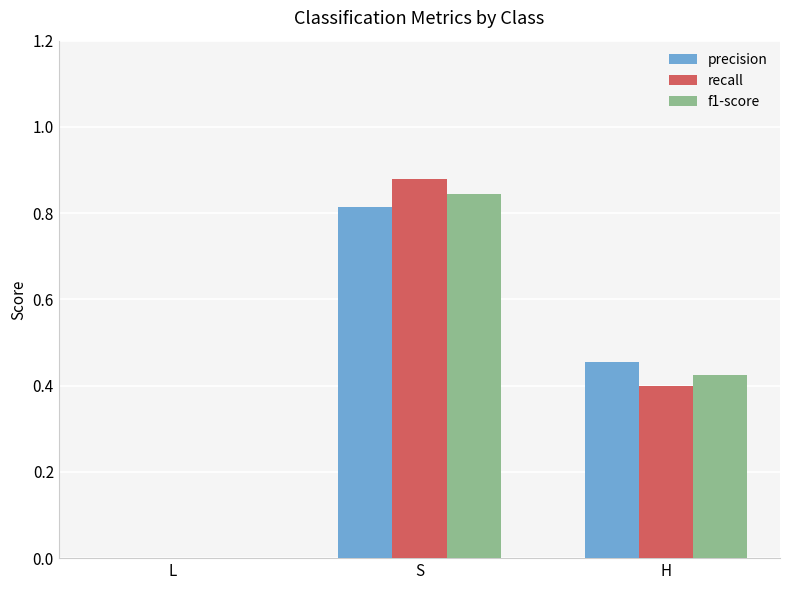

The precision series shows -0.5 at L. True or false?

False